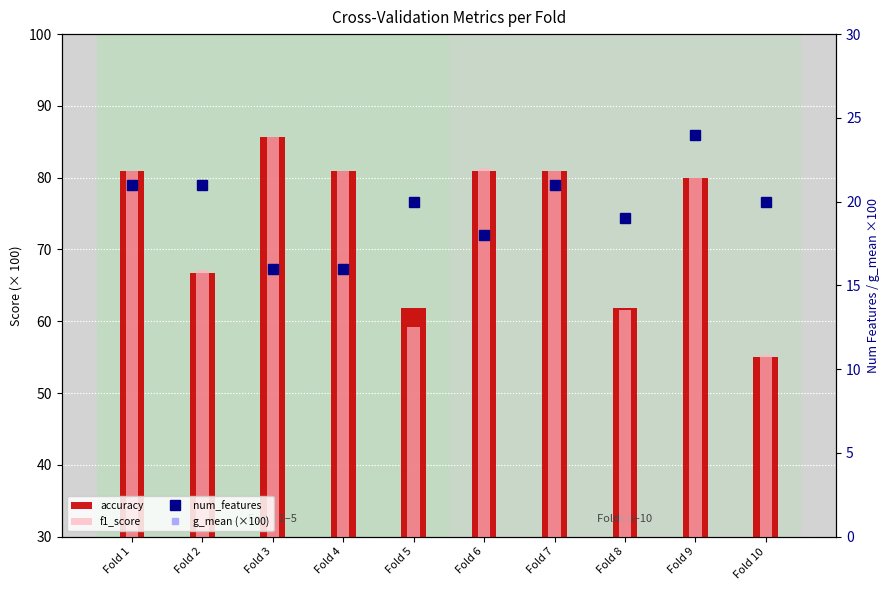

Where is f1_score nearest to the value 70?

Fold 2